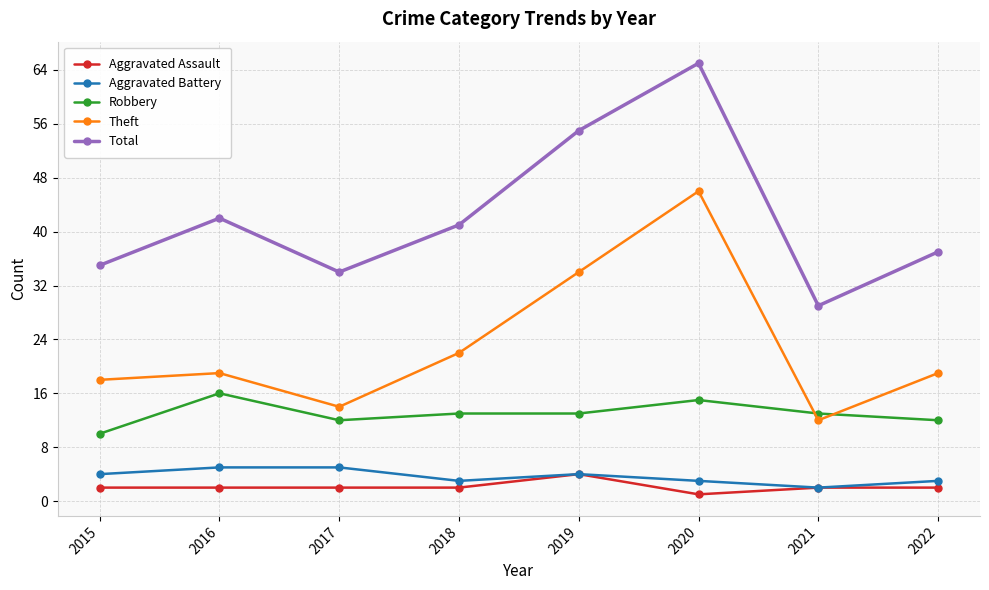

Is it true that Robbery equals 12 at 2022?

True